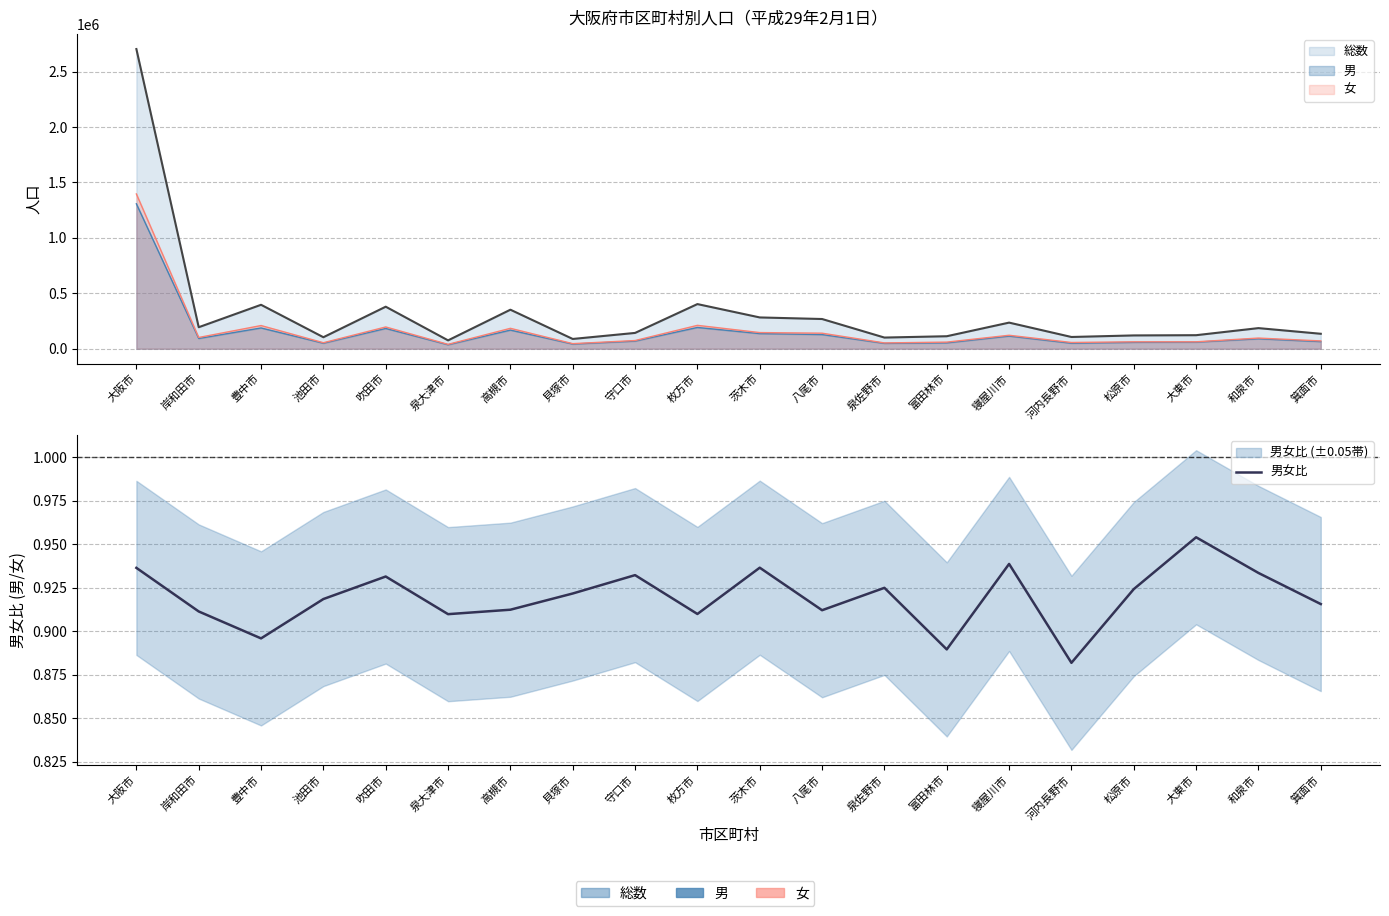

What is the sum of all values?

18.4